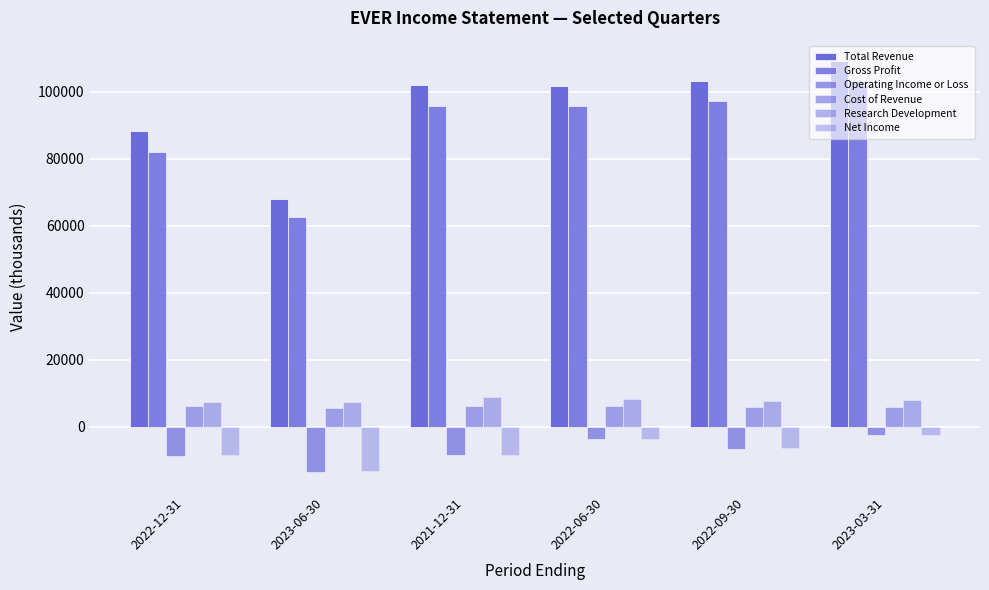

Does the chart contain stacked bars?

No